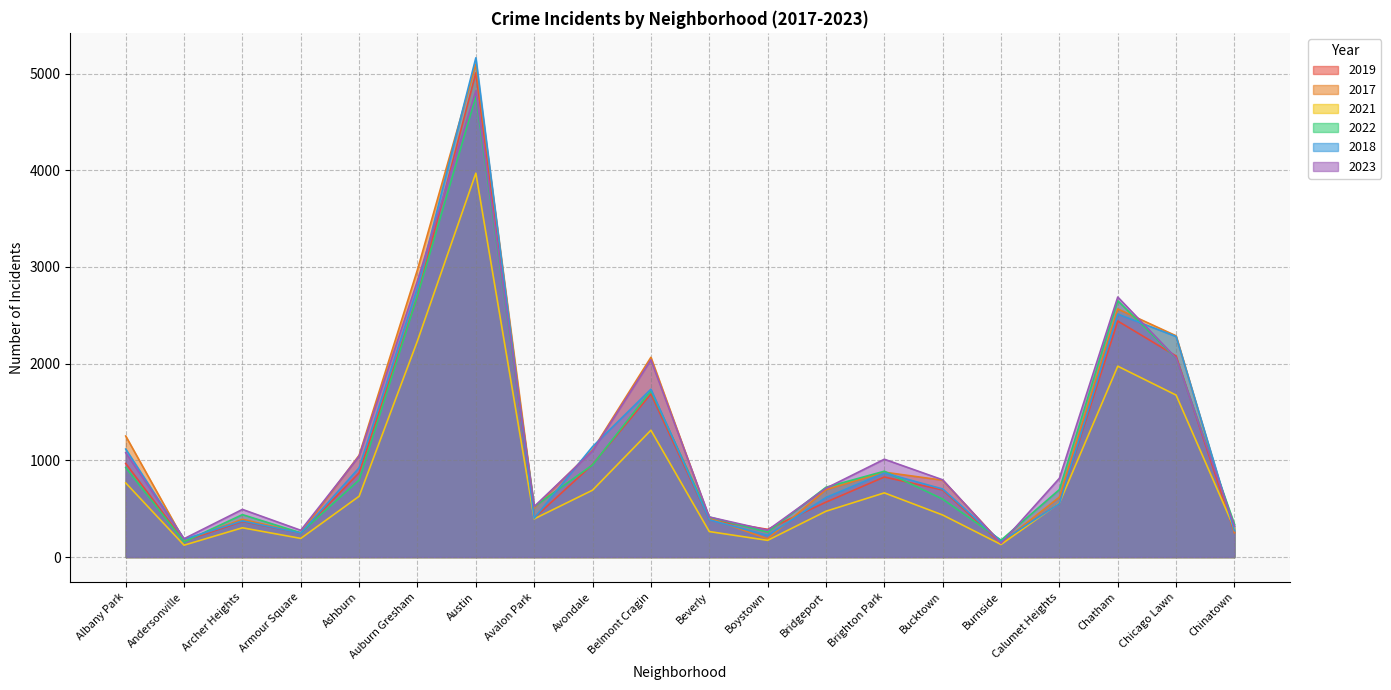

What is the difference between the maximum and minimum values in the 2022 series?

4605